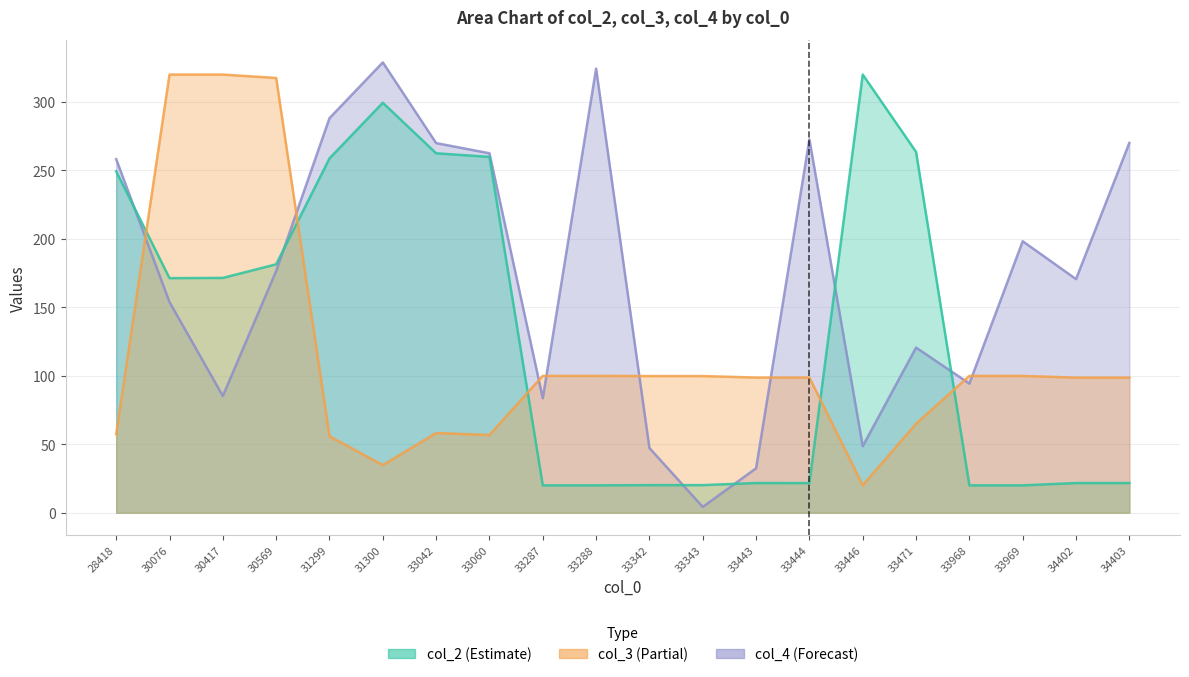

Which series has the largest total across all categories?

col_4